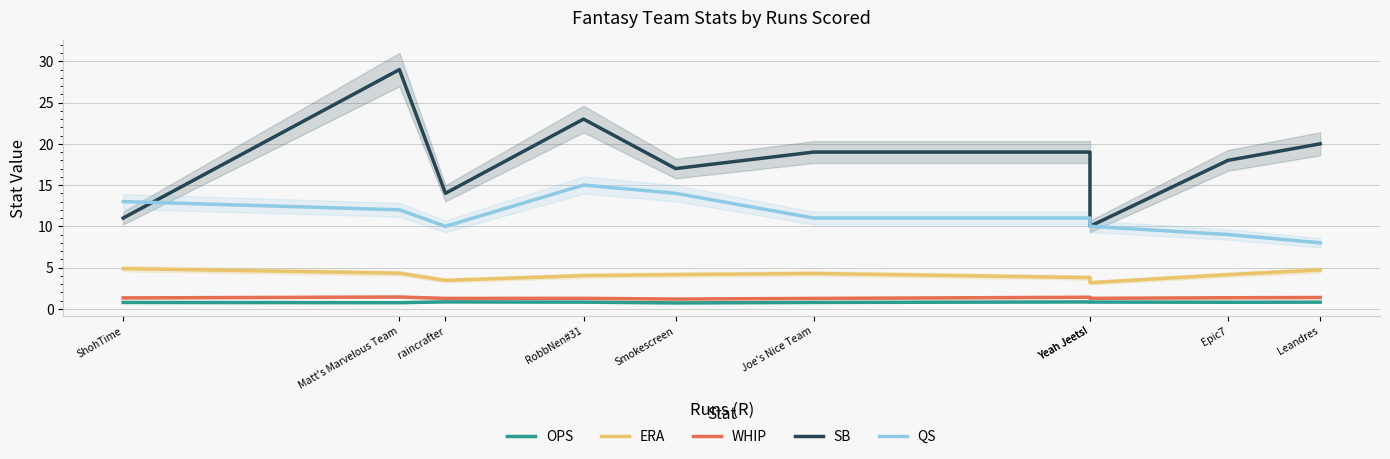

Rank the series at Yeah Jeets! from highest to lowest value.

SB, QS, ERA, WHIP, OPS